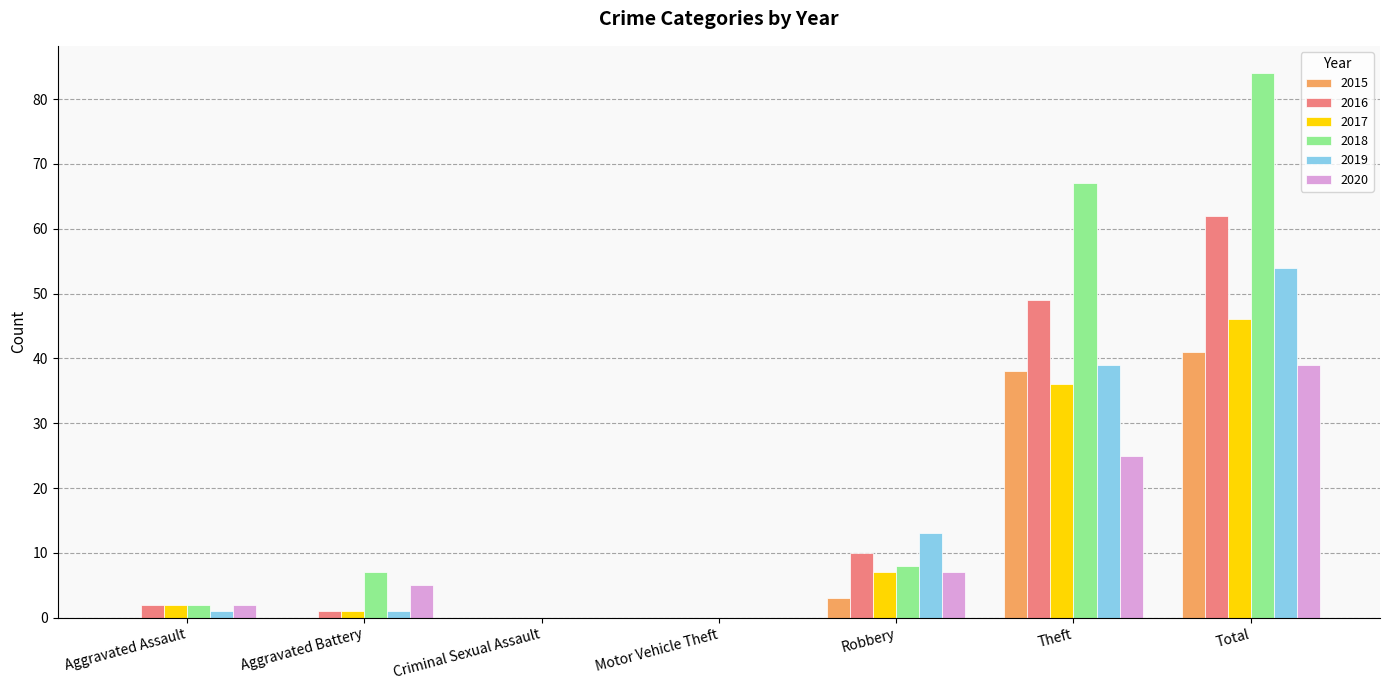

Where is 2019 nearest to the value 27?

Theft